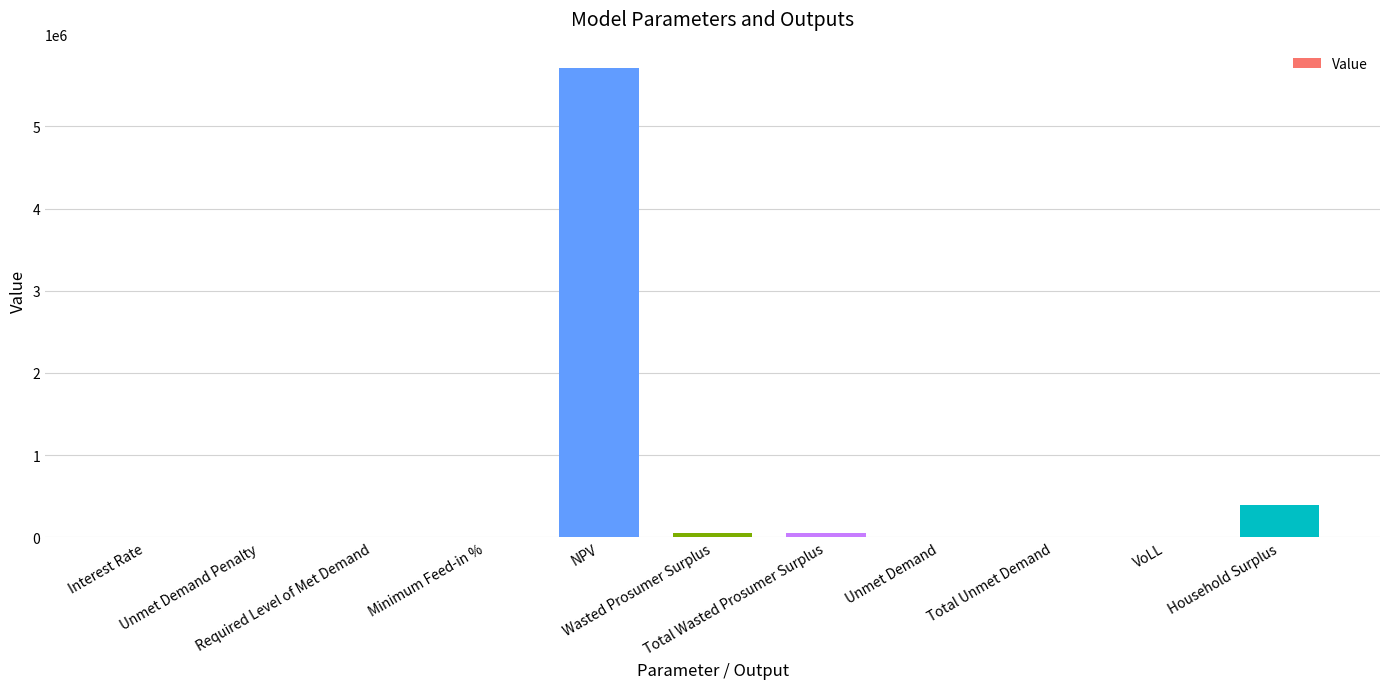

What is the sum of all values?

6207222.6